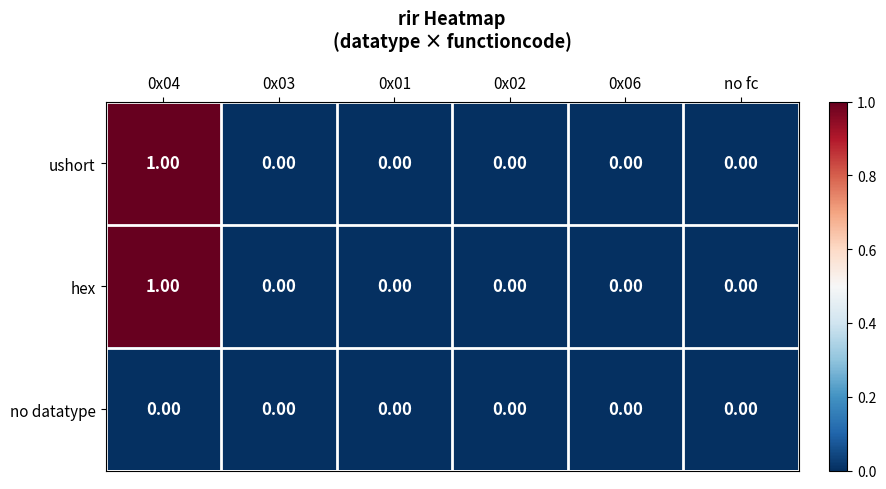

How many positive values does the ushort series have?

1